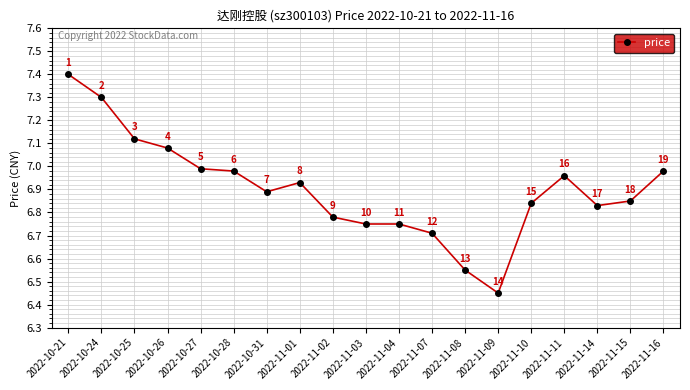

What is the maximum value shown in the chart?

7.4